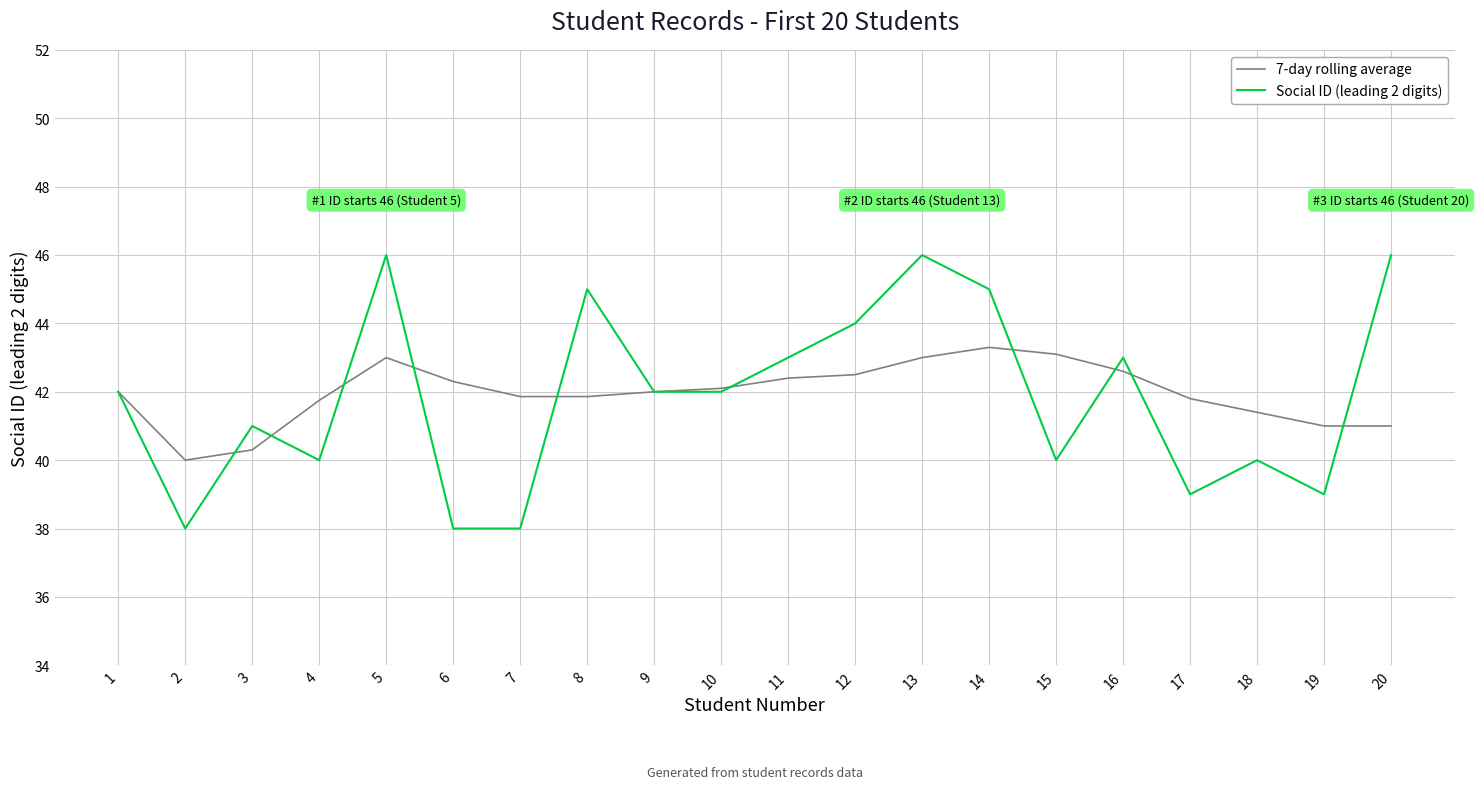

Is it true that 7-day rolling average equals 42.3 at 6?

True